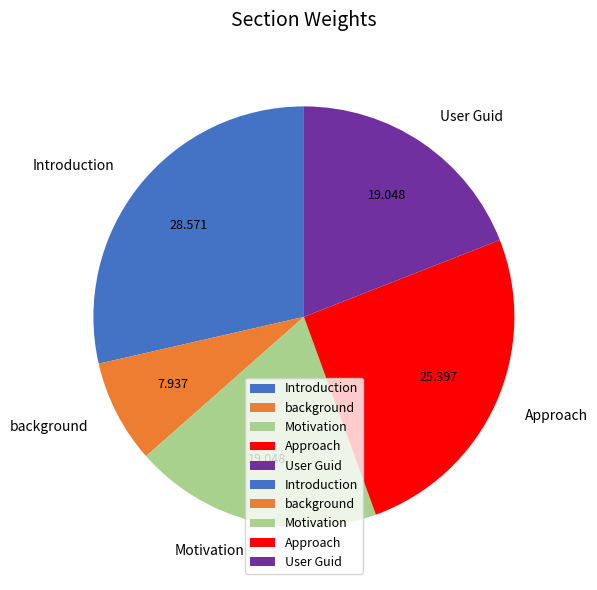

Which category has the smallest portion of the pie?

background